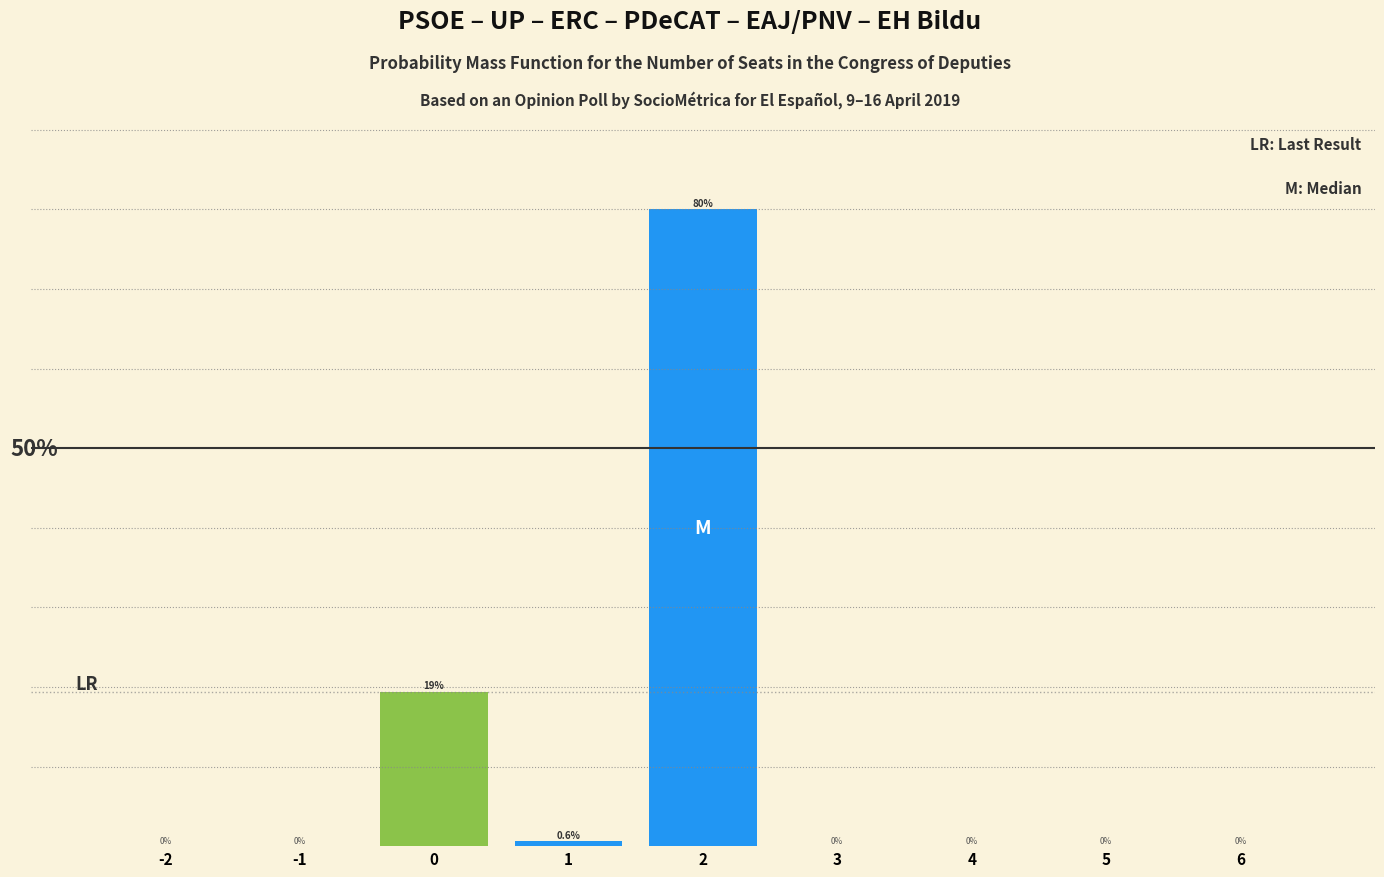

Are the bars horizontal?

No